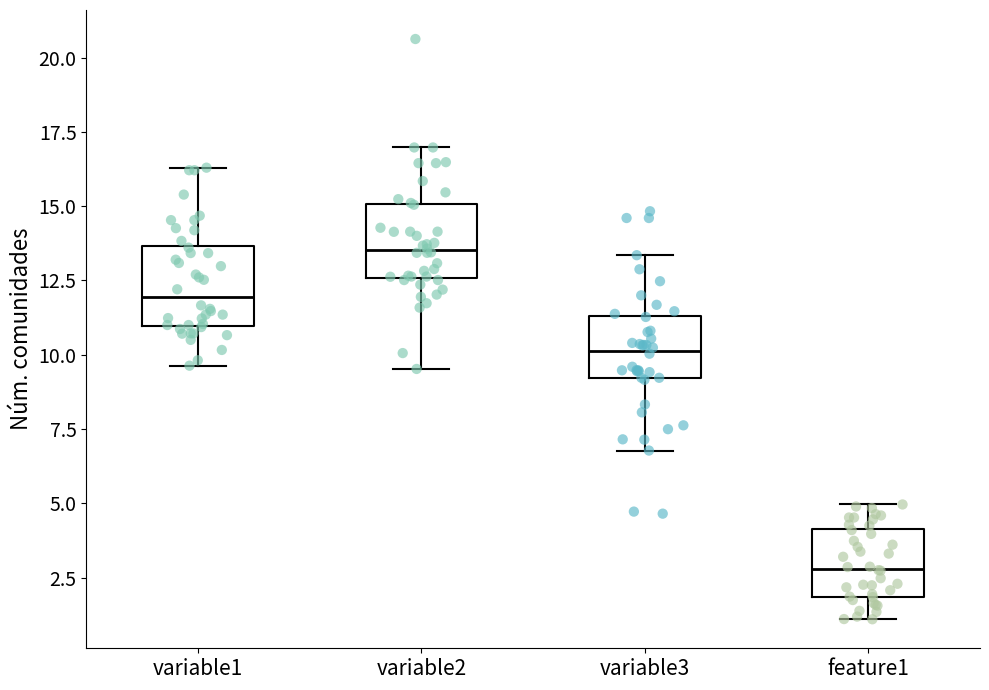

Reading left to right, transcribe this box plot: for each box, give where its median line is, the range the box spans, and where its two whiskers end, as read against the y-axis. The values are not printed on the chart, so give them approximately, as read against the axis.

variable1: median 12.0, box 11.0 to 13.5, whiskers 9.5 to 16.5
variable2: median 13.5, box 12.5 to 15.0, whiskers 9.5 to 17.0
variable3: median 10.0, box 9.0 to 11.5, whiskers 7.0 to 13.5
feature1: median 3.0, box 2.0 to 4.0, whiskers 1.0 to 5.0